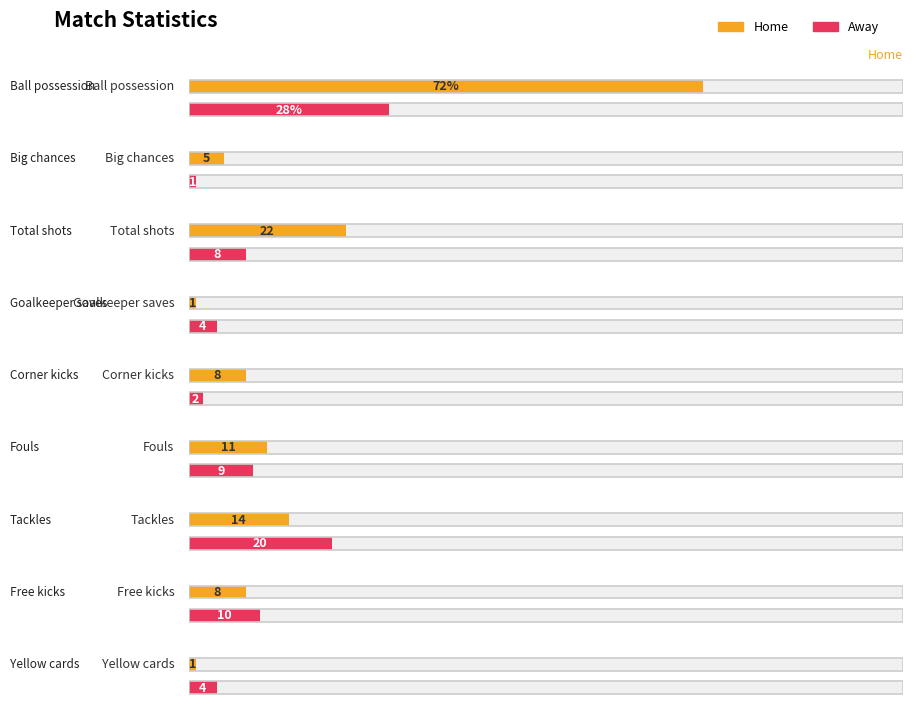

Where does the Away series first go above 8?

Ball possession